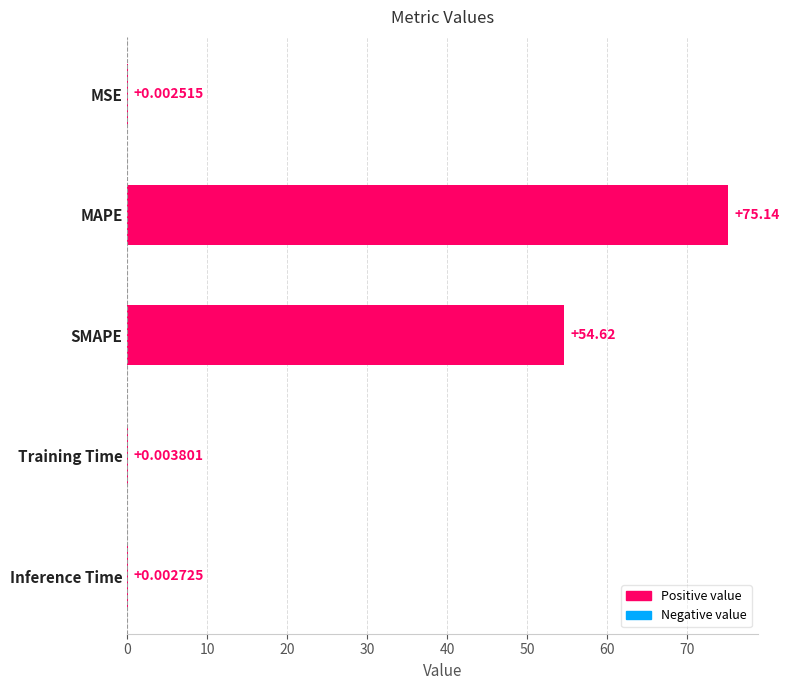

What is the sum of all values?

129.8